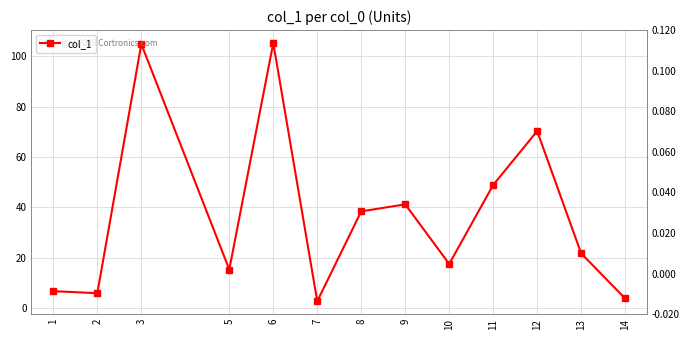

Which has a higher value, 10 or 11?

11